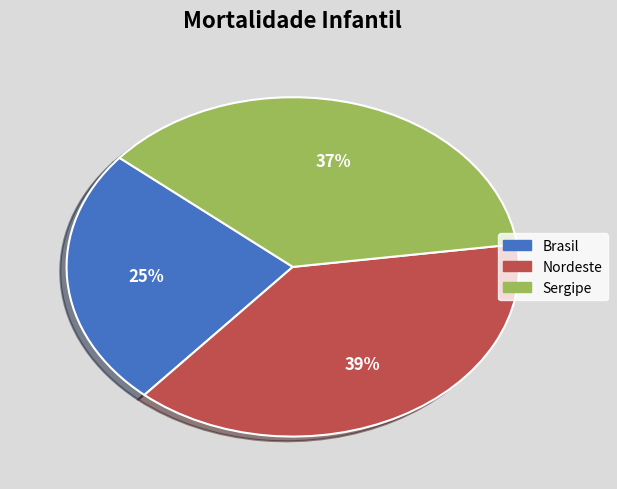

How many slices are in this pie chart?

3